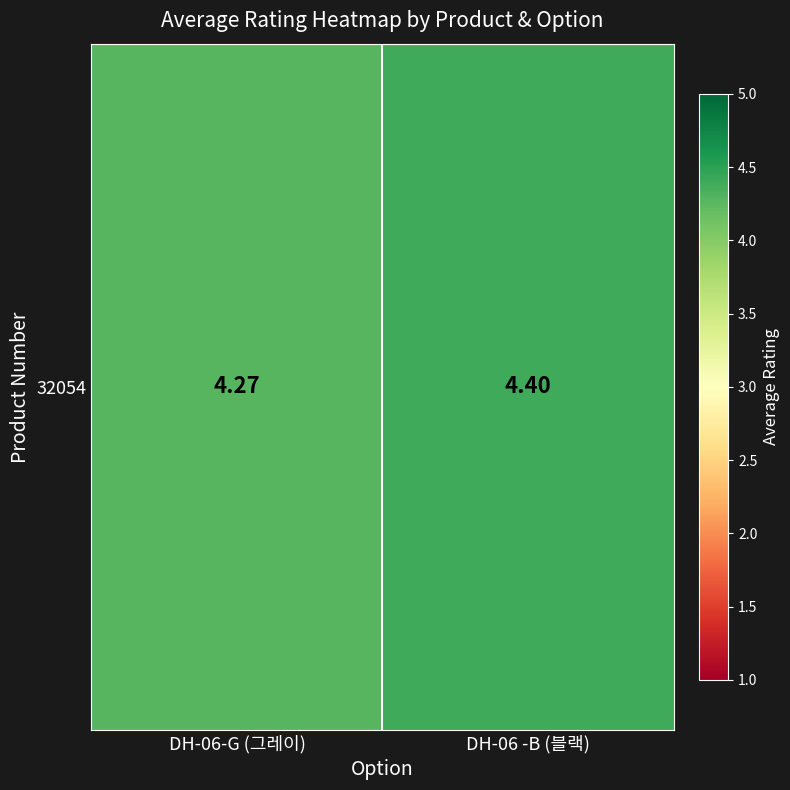

What is the difference between the maximum and minimum values?

0.1